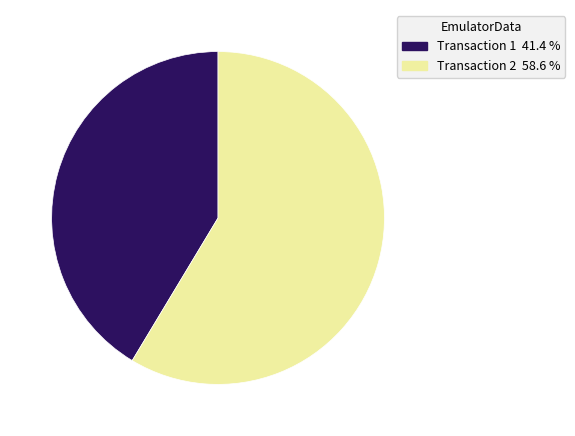

Is there any slice that represents more than half of the pie?

Yes